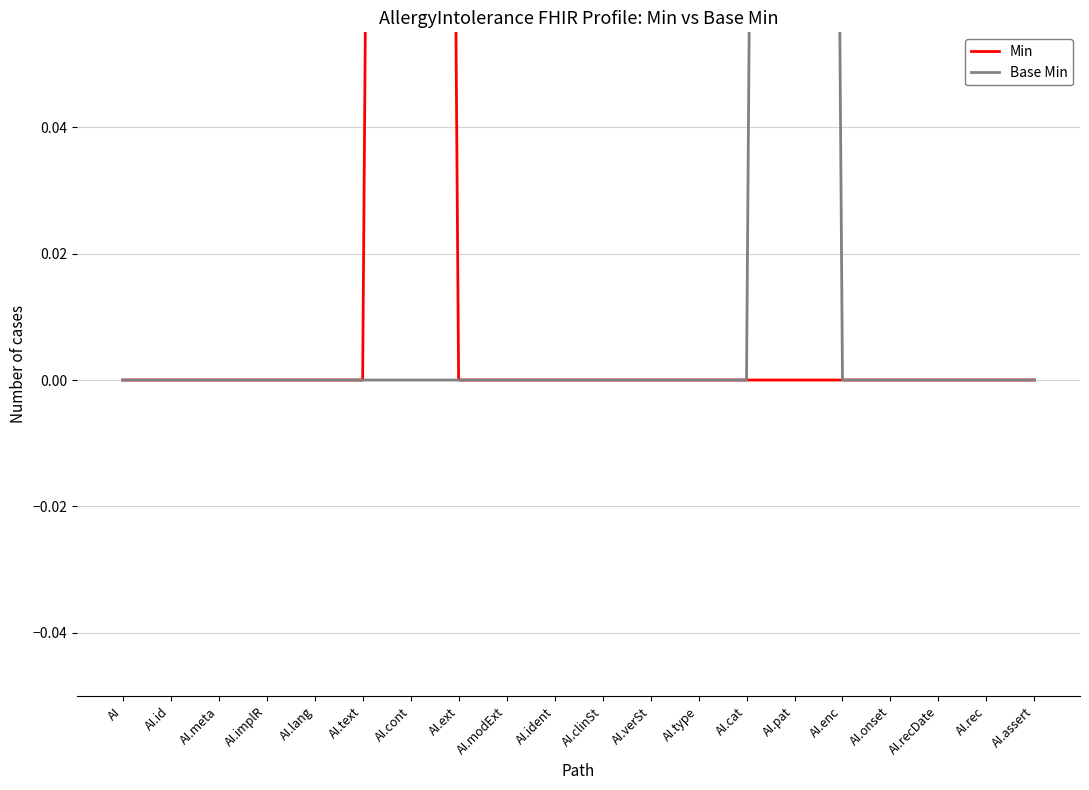

How many interior local peaks does the Base Min series have?

1